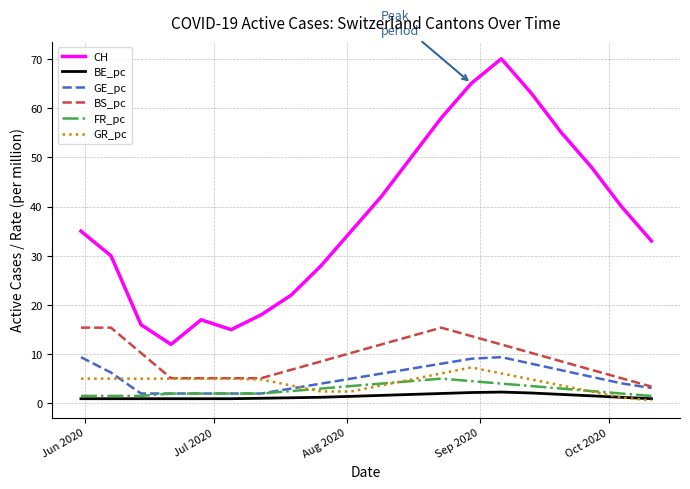

How many lines are shown in the chart?

6